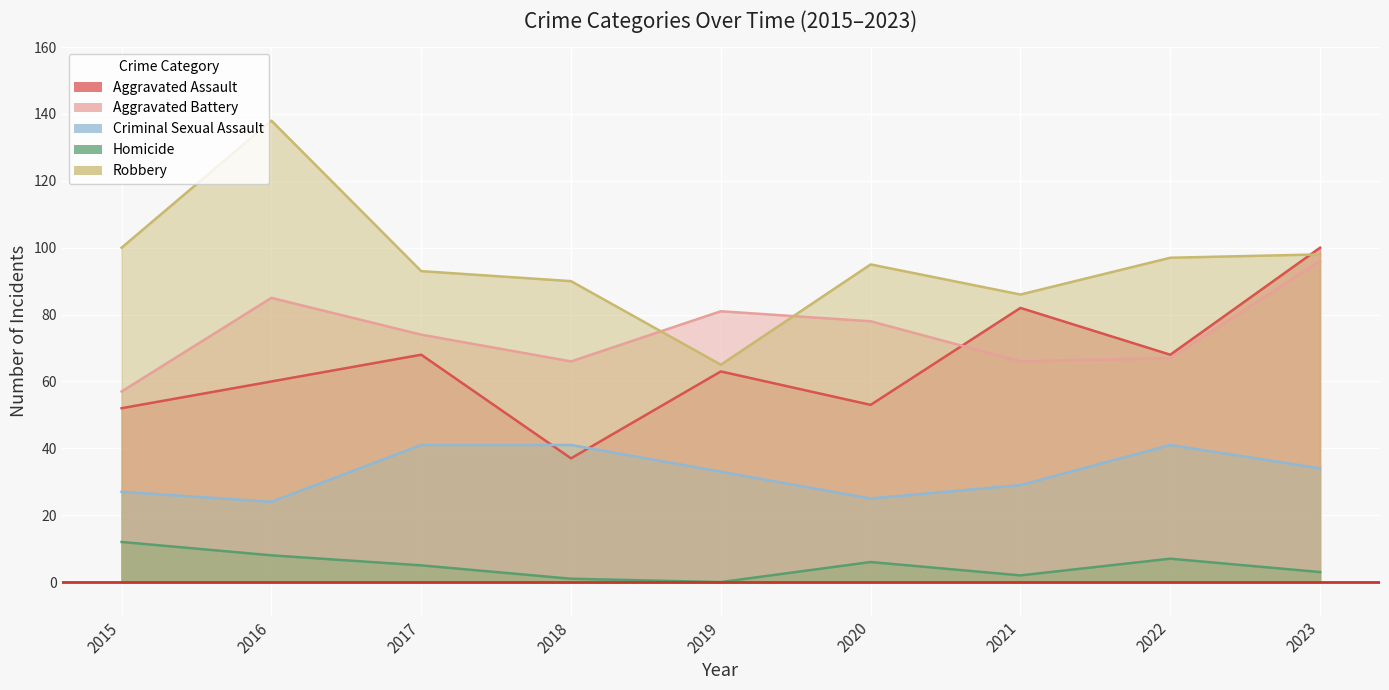

Is the value of Aggravated Assault at 2018 greater than the value of Aggravated Battery at 2021?

No